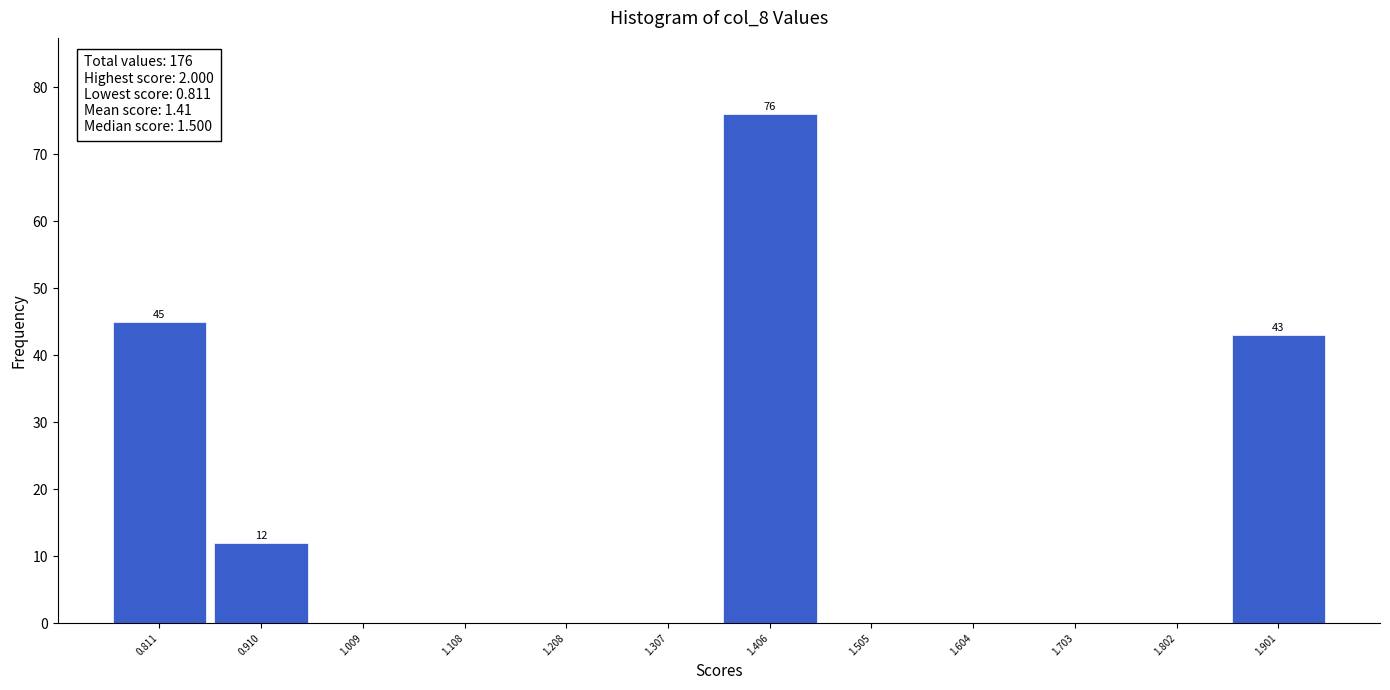

Reading left to right, extract all data points from this chart.

0.811=45	0.910=12	1.009=0	1.108=0	1.208=0	1.307=0	1.406=76	1.505=0	1.604=0	1.703=0	1.802=0	1.901=43